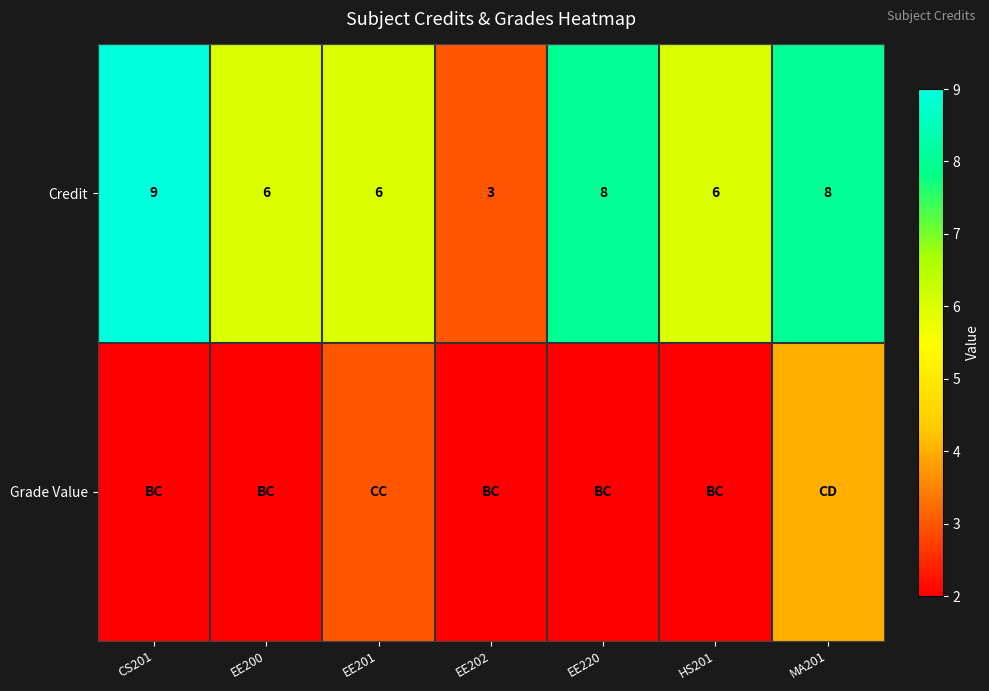

What value does the Credit series have at CS201?

9